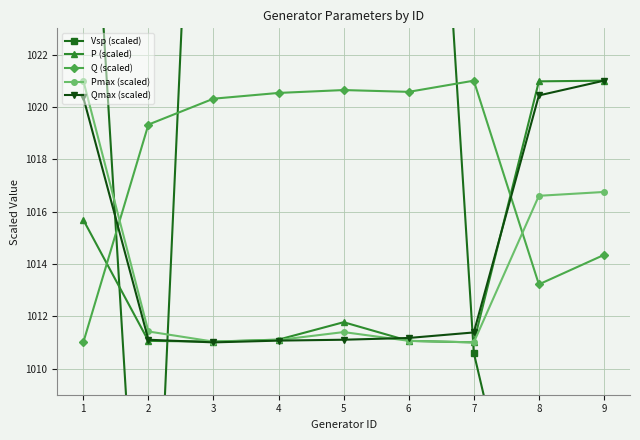

Which series has the largest range (max minus min)?

Vsp (scaled)